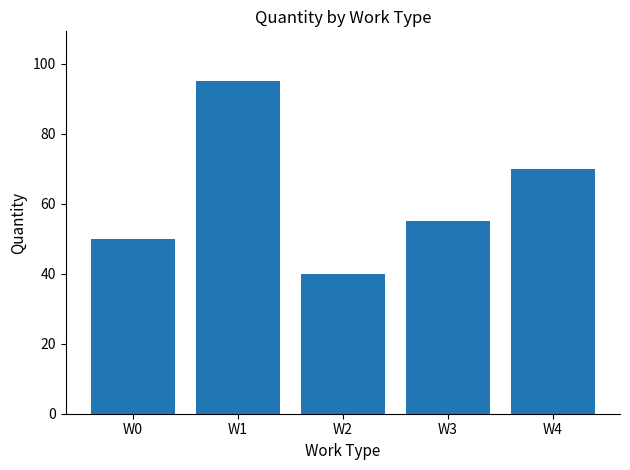

What is the smallest value displayed?

40